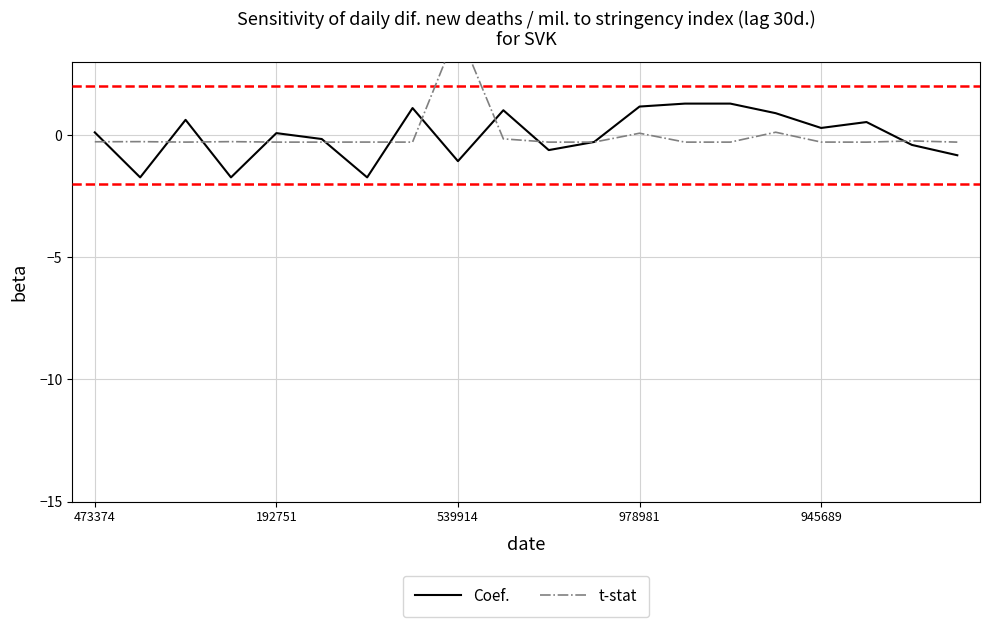

Rank the series at 473374 from highest to lowest value.

Coef., t-stat